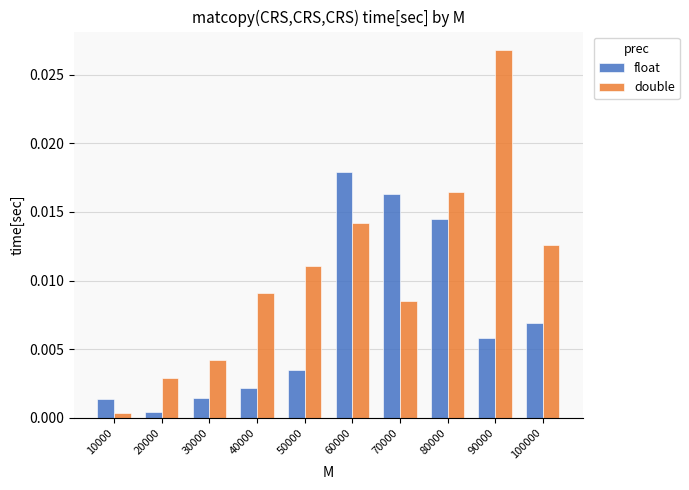

Between 50000 and 90000, which series saw the biggest shift?

double